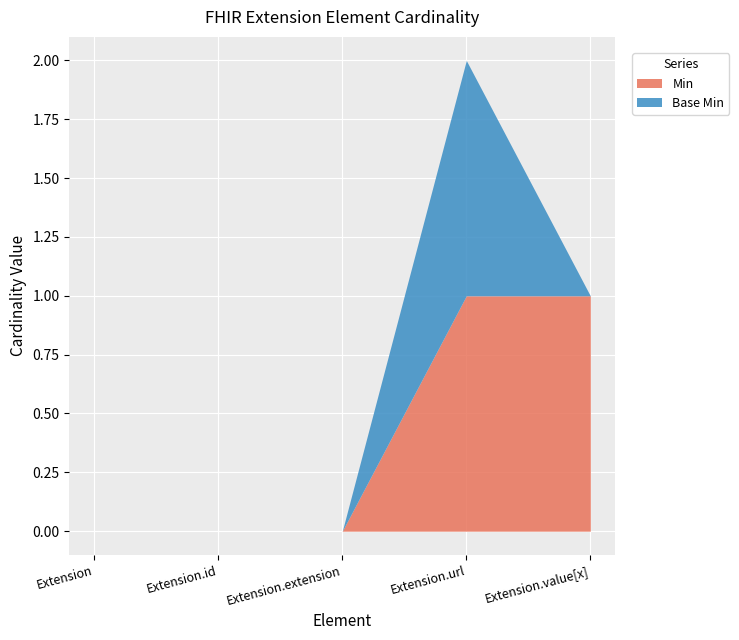

How many distinct data groups are displayed?

2